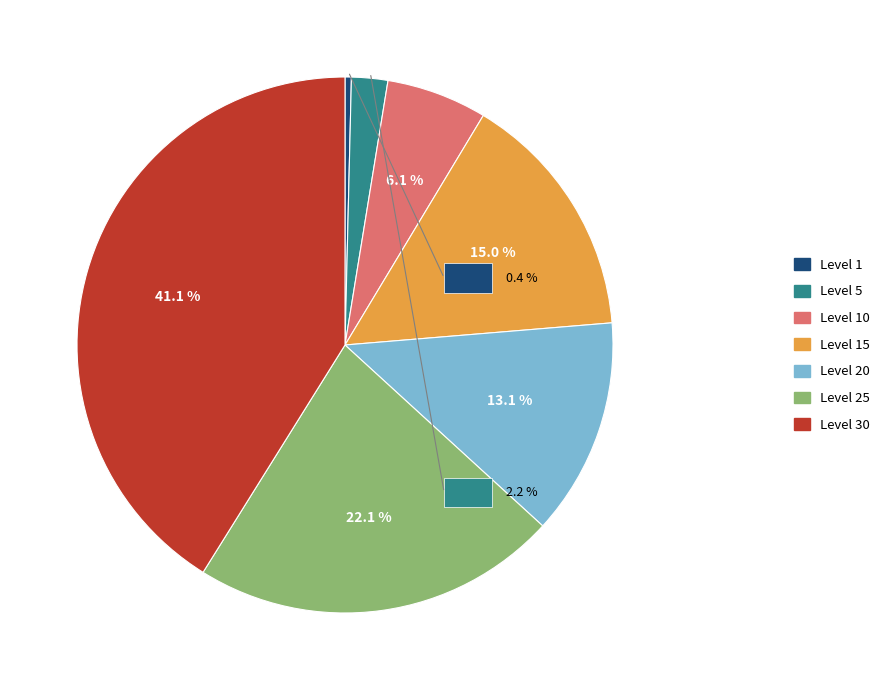

Between Level 1 and Level 5, which is larger?

Level 5